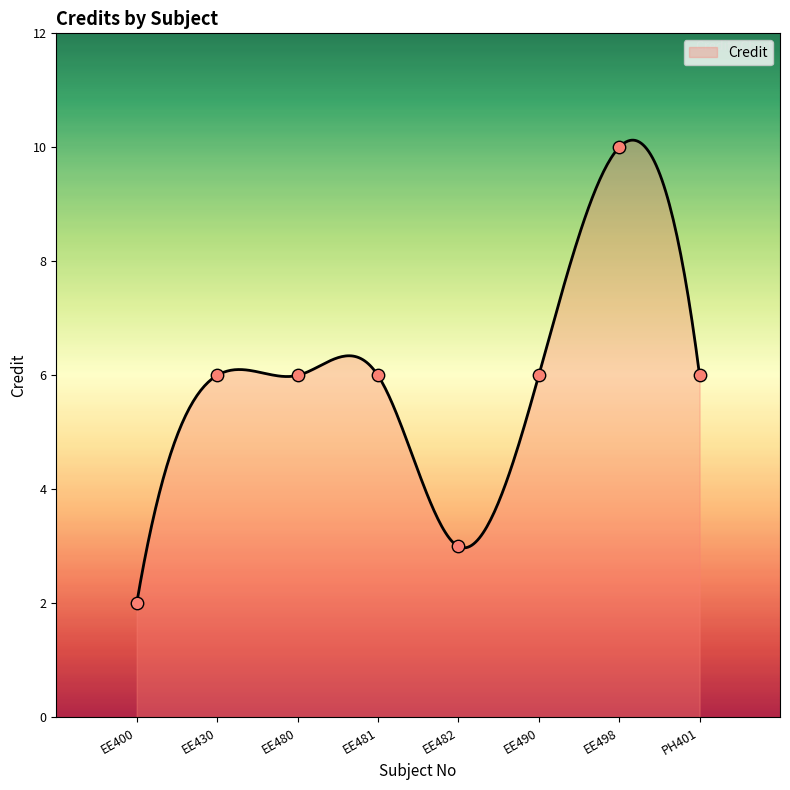

Approximately how many times larger is the value at EE498 compared to EE481?

1.7